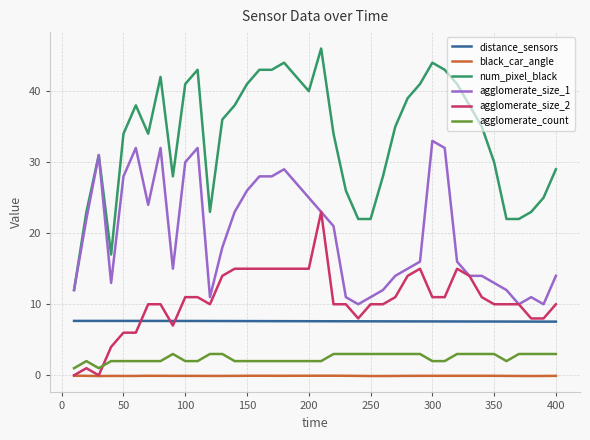

True or false: distance_sensors and agglomerate_count cross at least once.

False